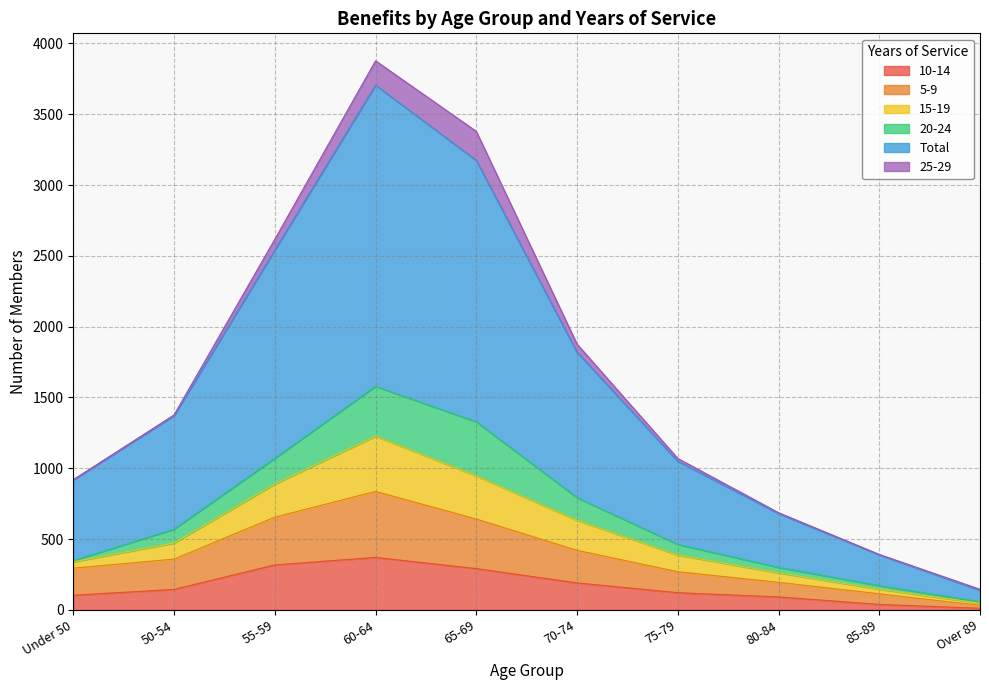

The value of 10-14 at Under 50 is 104. True or false?

True